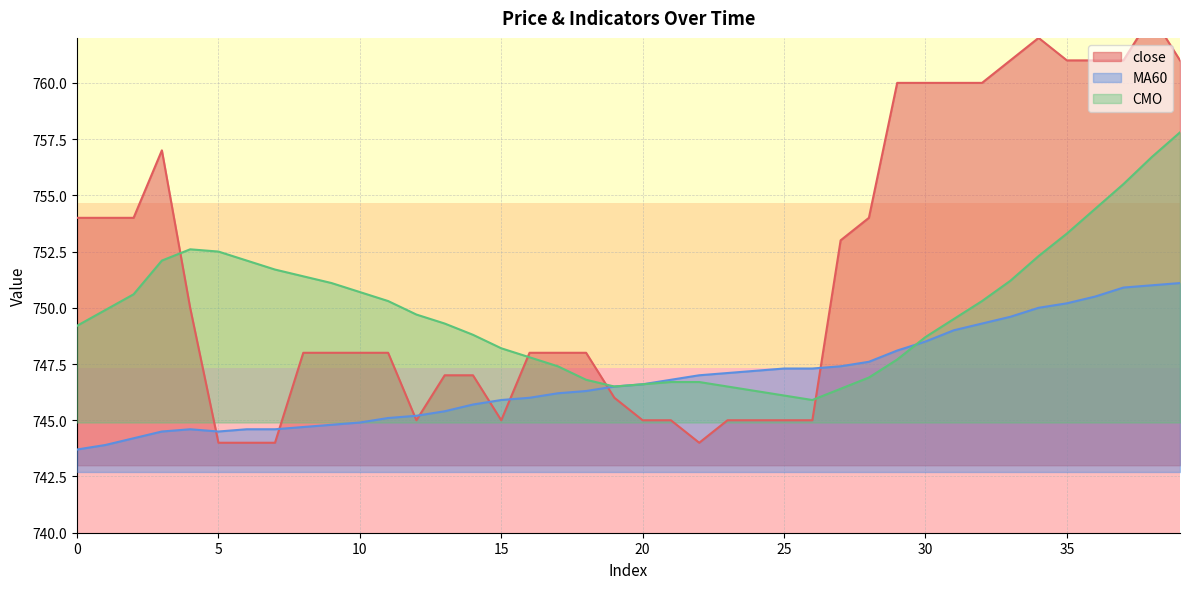

Rank the categories by MA60 value from lowest to highest.

0, 1, 2, 3, 5, 4, 6, 7, 8, 9, 10, 11, 12, 13, 14, 15, 16, 17, 18, 19, 20, 21, 22, 23, 24, 25, 26, 27, 28, 29, 30, 31, 32, 33, 34, 35, 36, 37, 38, 39